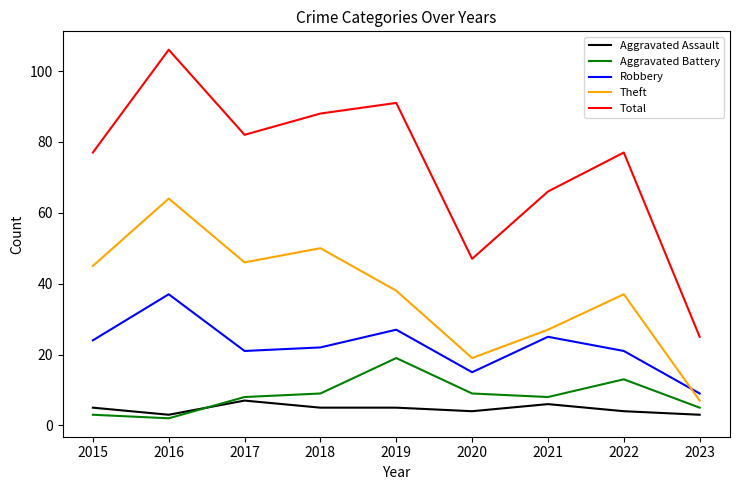

Is the value of Theft at 2019 greater than the value of Robbery at 2015?

Yes